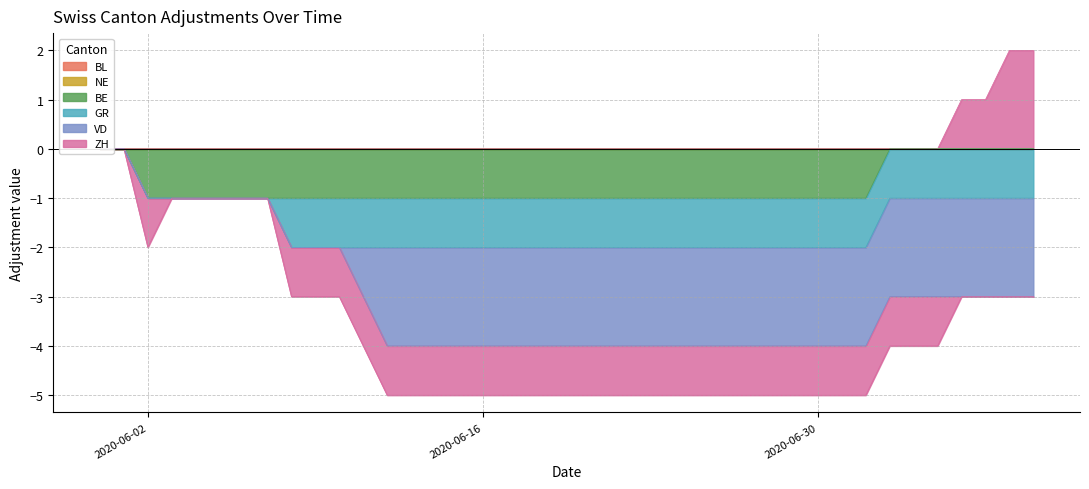

True or false: BE has more than 1 points higher than both neighbors.

False